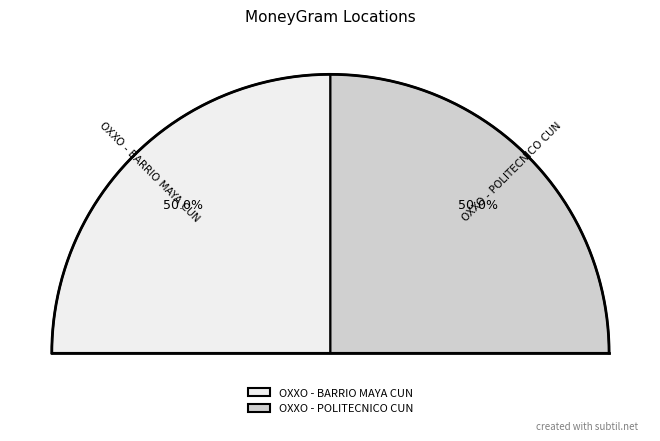

Which category has the biggest portion of the pie?

OXXO - POLITECNICO CUN